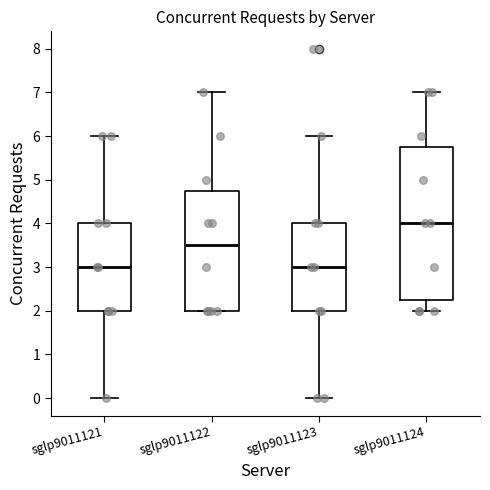

Which box's median line is the highest?

sglp9011124